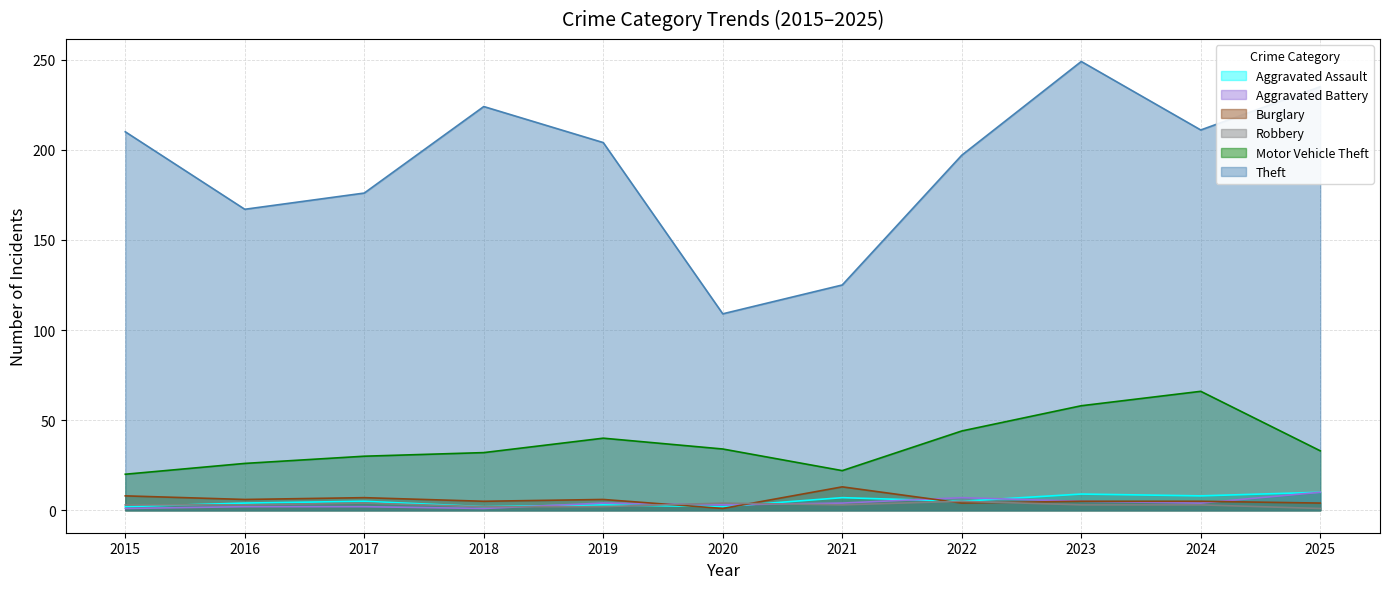

What is the average value of the Aggravated Battery series?

4